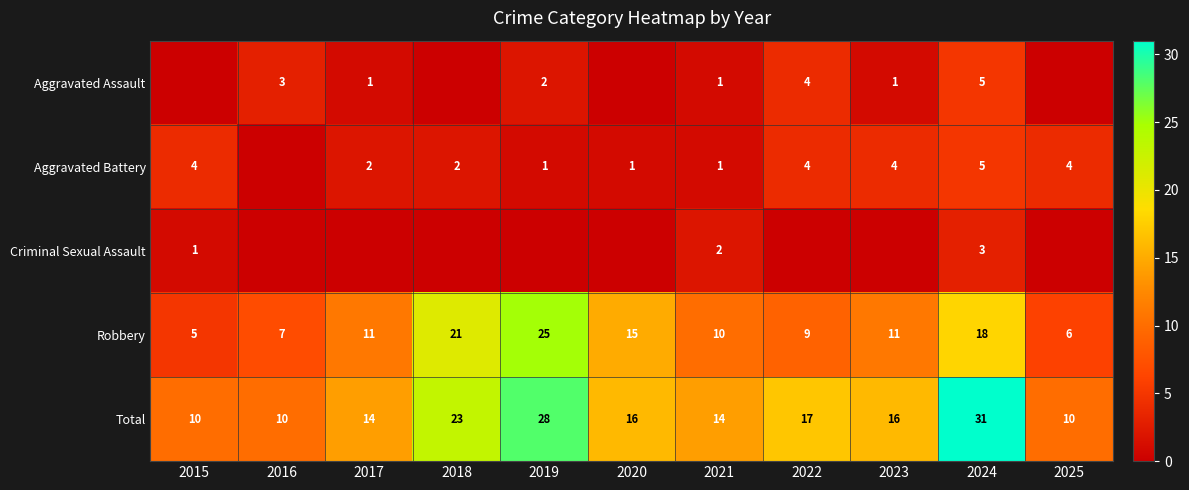

What is the lowest value of the Robbery series?

5